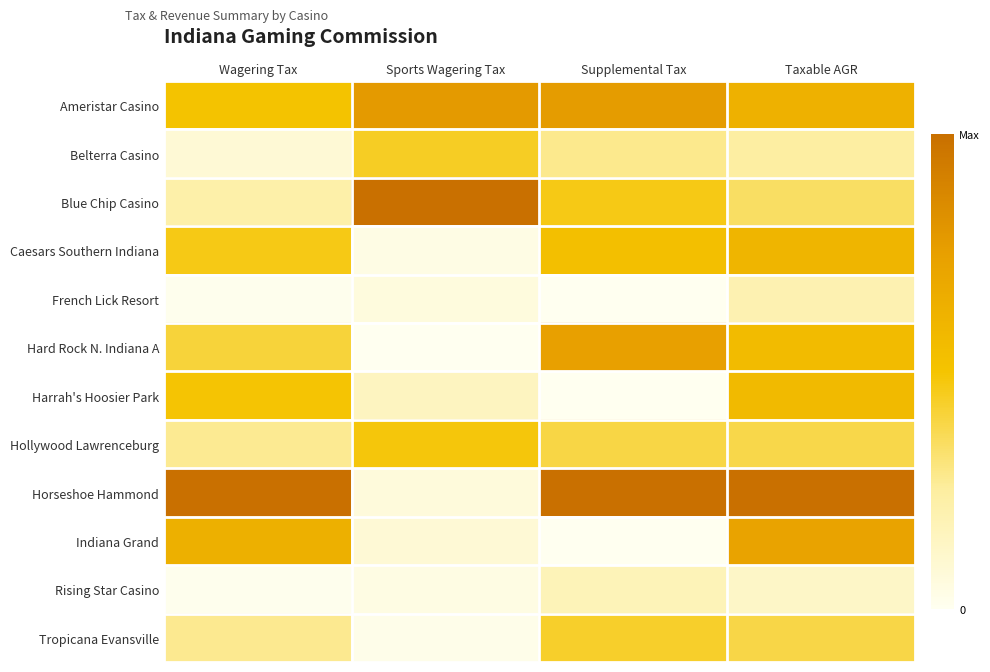

At how many categories does at least one series exceed 0?

4